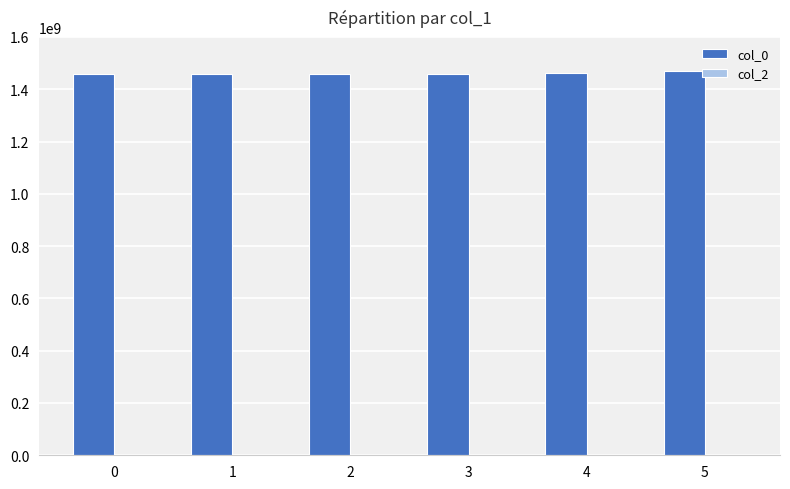

How many series are shown in this chart?

1